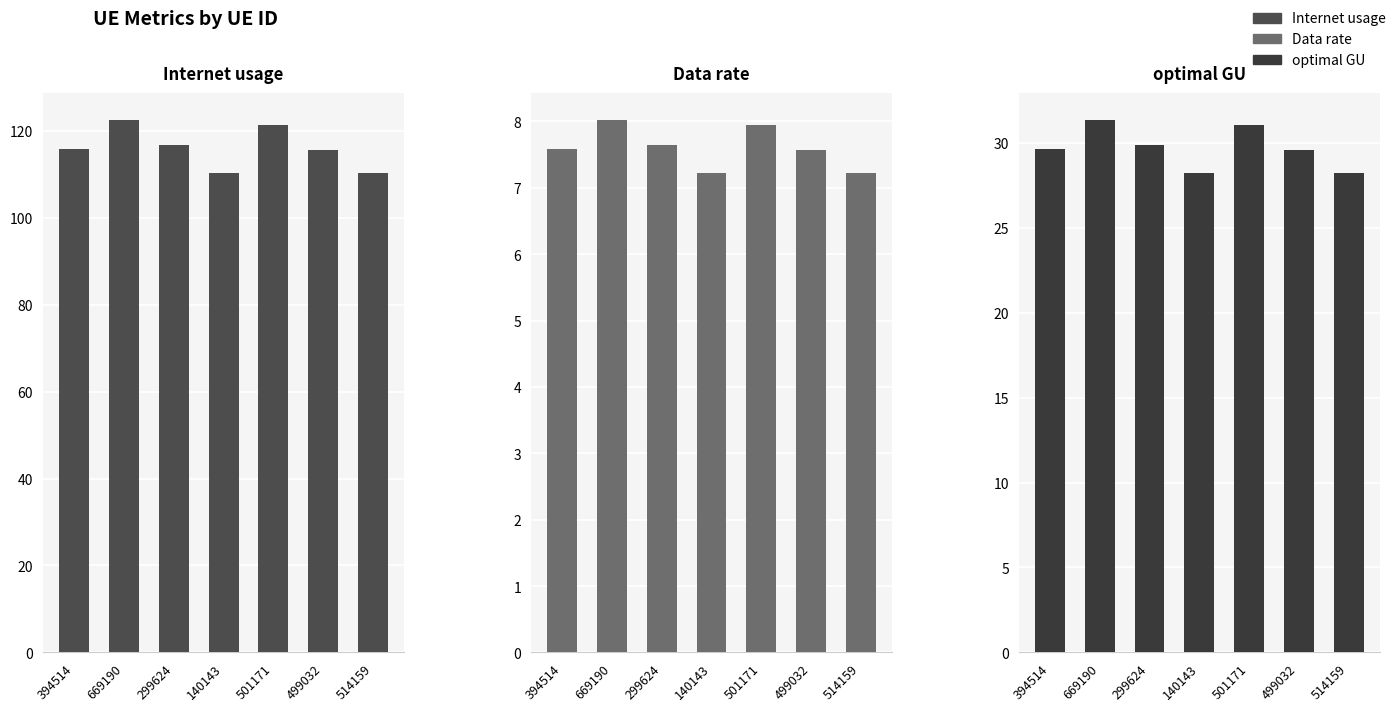

The value of Data rate at 394514 is 7.6. True or false?

True